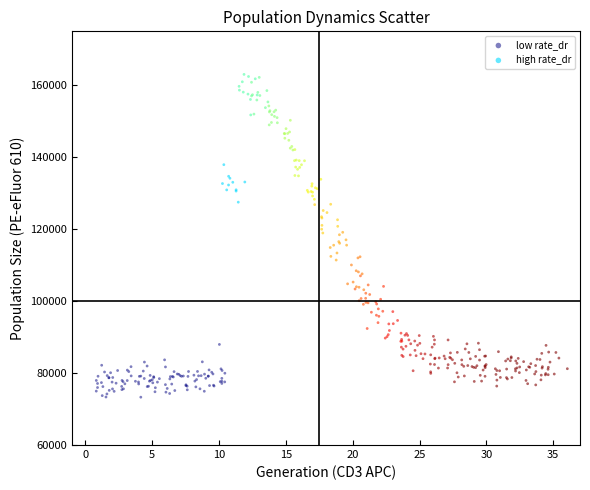

Which series reaches the minimum Y coordinate?

low rate_dr